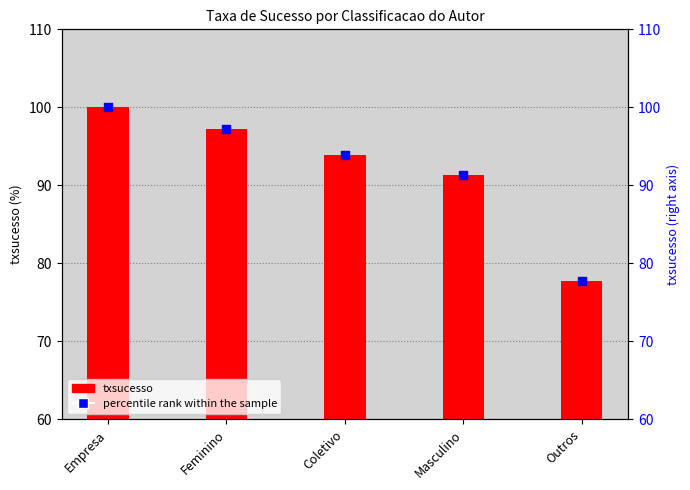

Which series contains the lowest Y value?

txsucesso